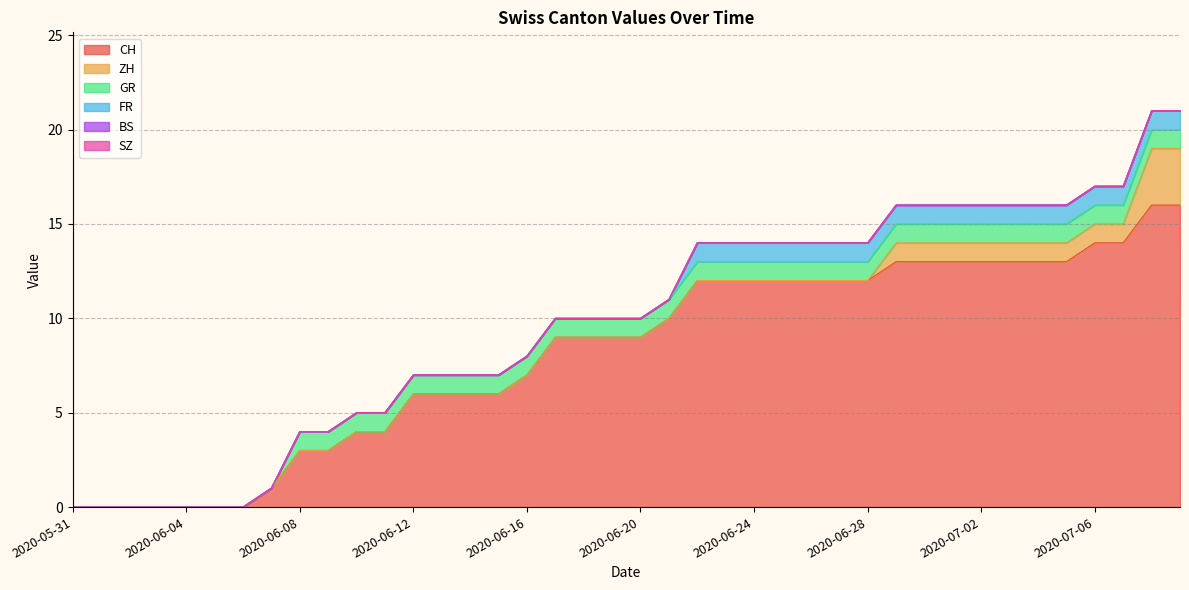

At which category is the sum across all series the highest?

2020-07-08